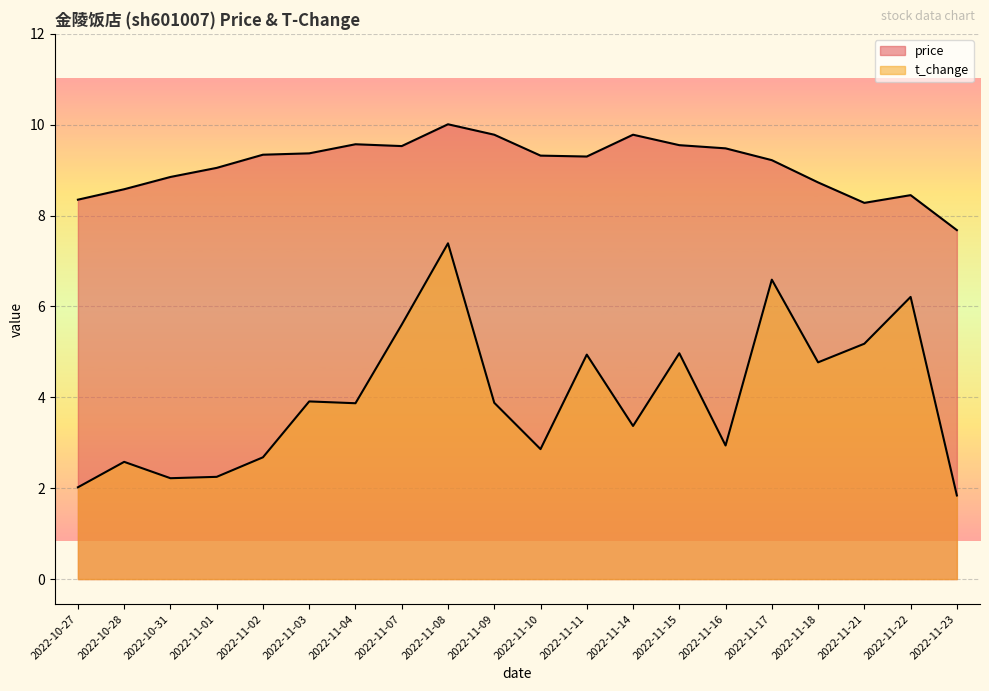

What is the value of the price point at the 5th from the left?

9.3